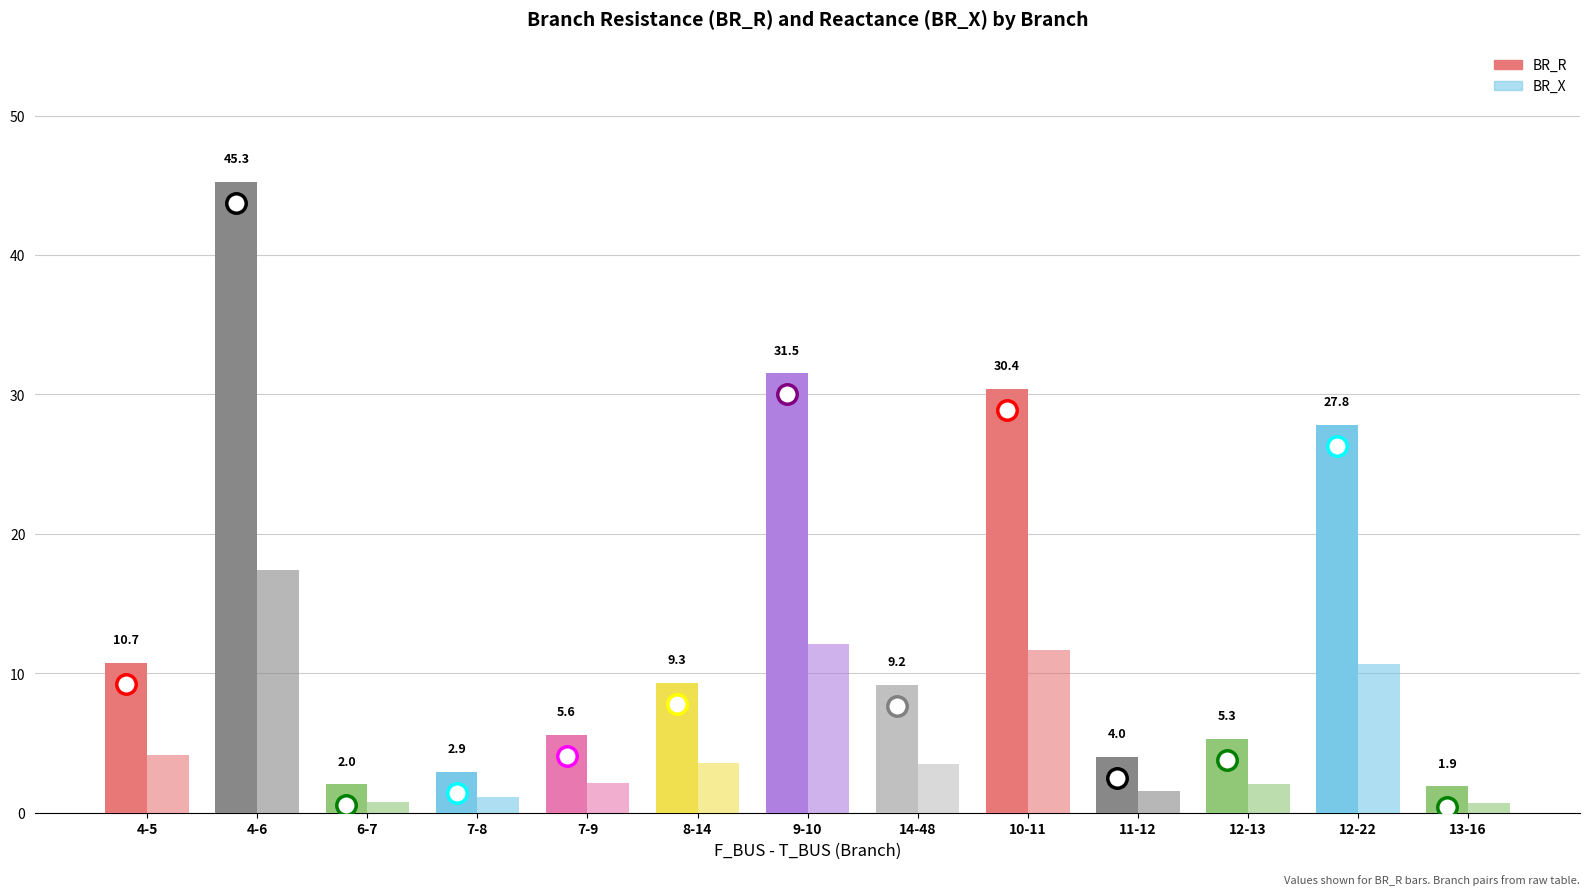

What is the spread (max minus min) of values at 4-6?

27.8